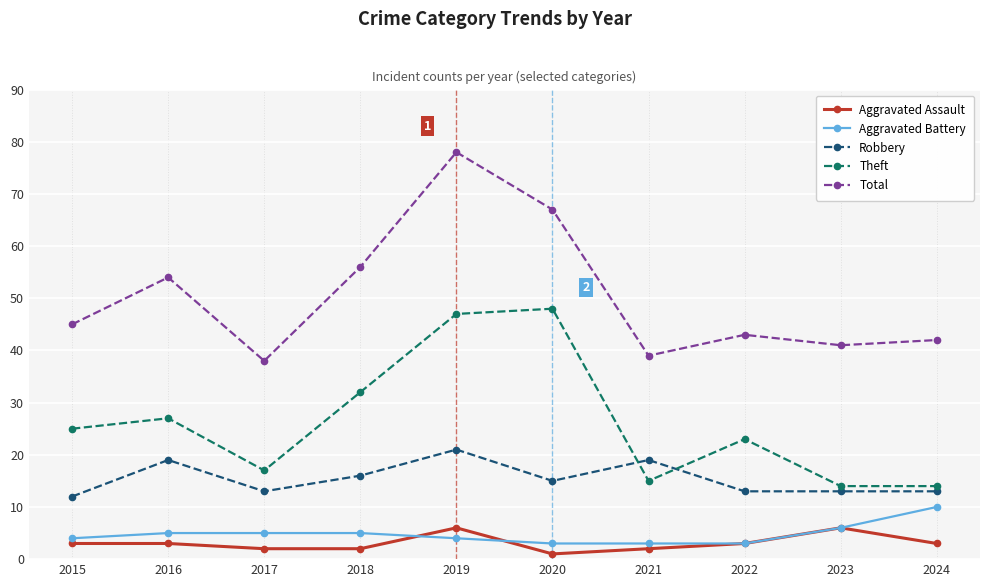

Count the number of data series in this chart.

5